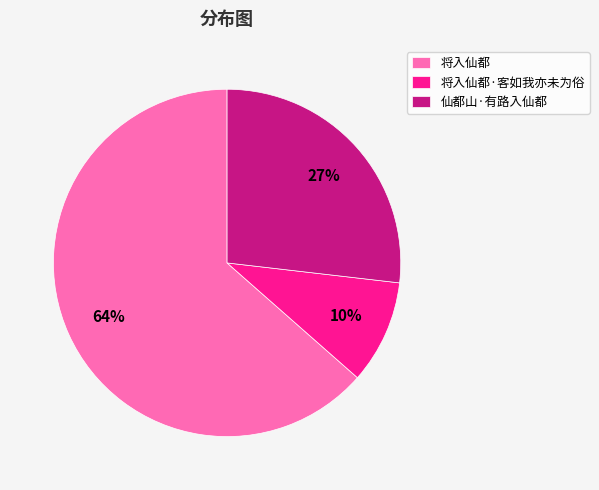

Does any single category account for the majority?

Yes